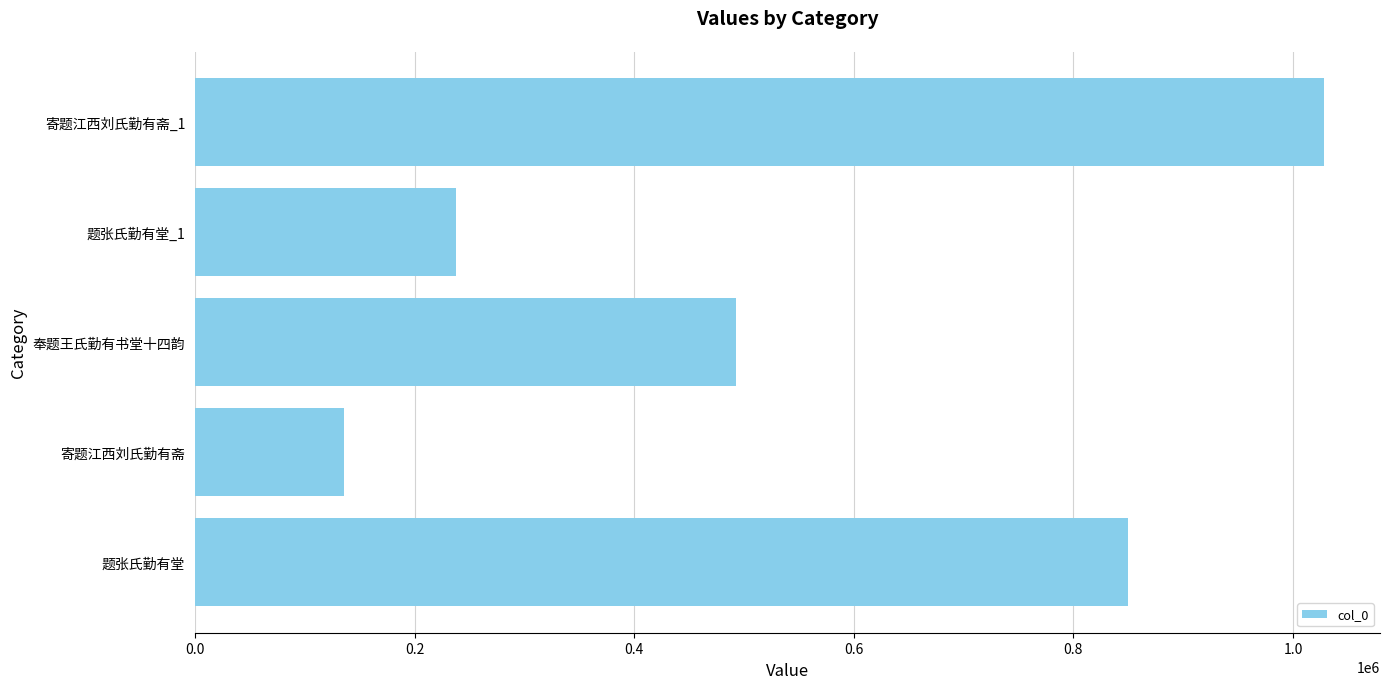

What is the maximum value shown in the chart?

1027828